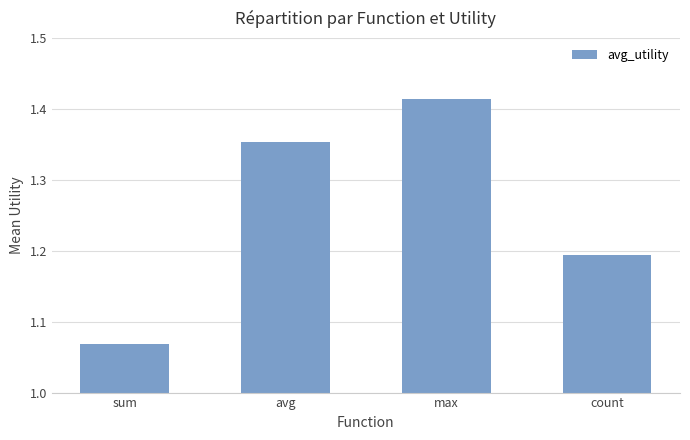

What is the label of the 2nd bar from the right?

max